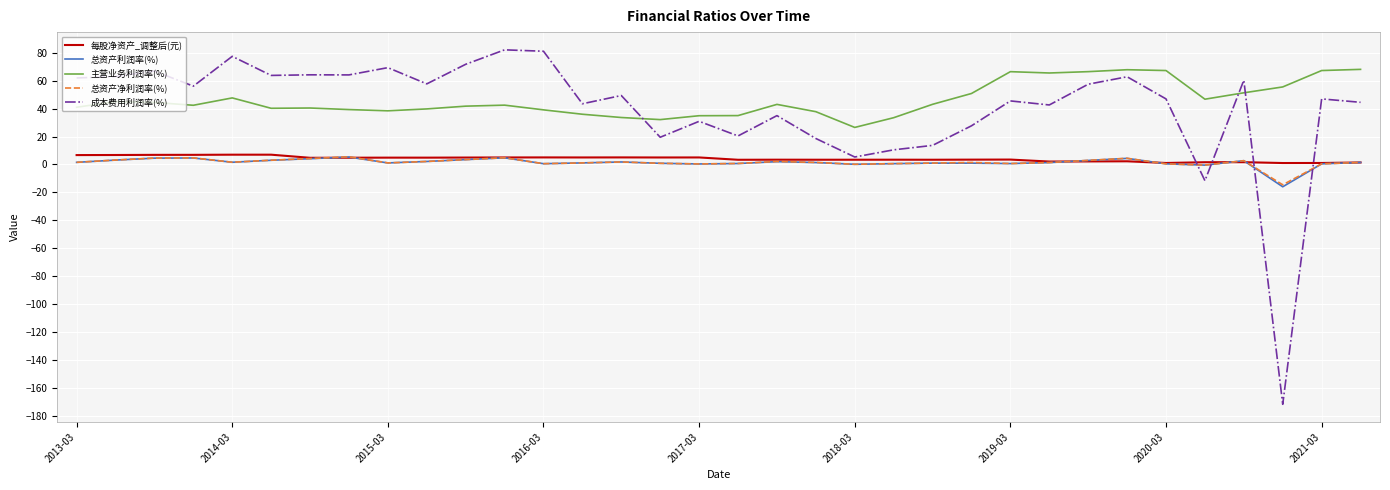

True or false: 主营业务利润率(%) and 每股净资产_调整后(元) cross at least once.

False